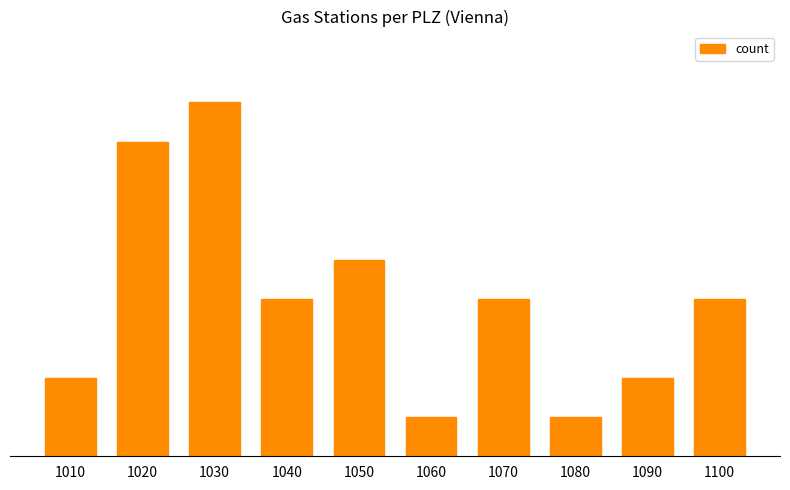

Rank the categories by value from highest to lowest.

1030, 1020, 1050, 1040, 1070, 1100, 1010, 1090, 1060, 1080